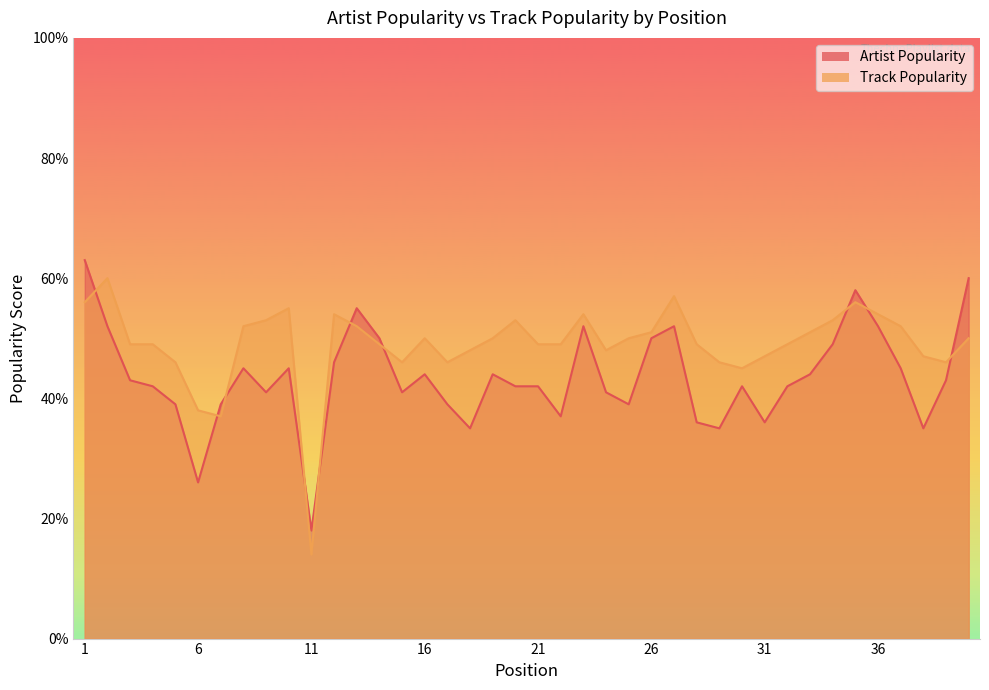

The Artist Popularity series shows 45 at 8. True or false?

True